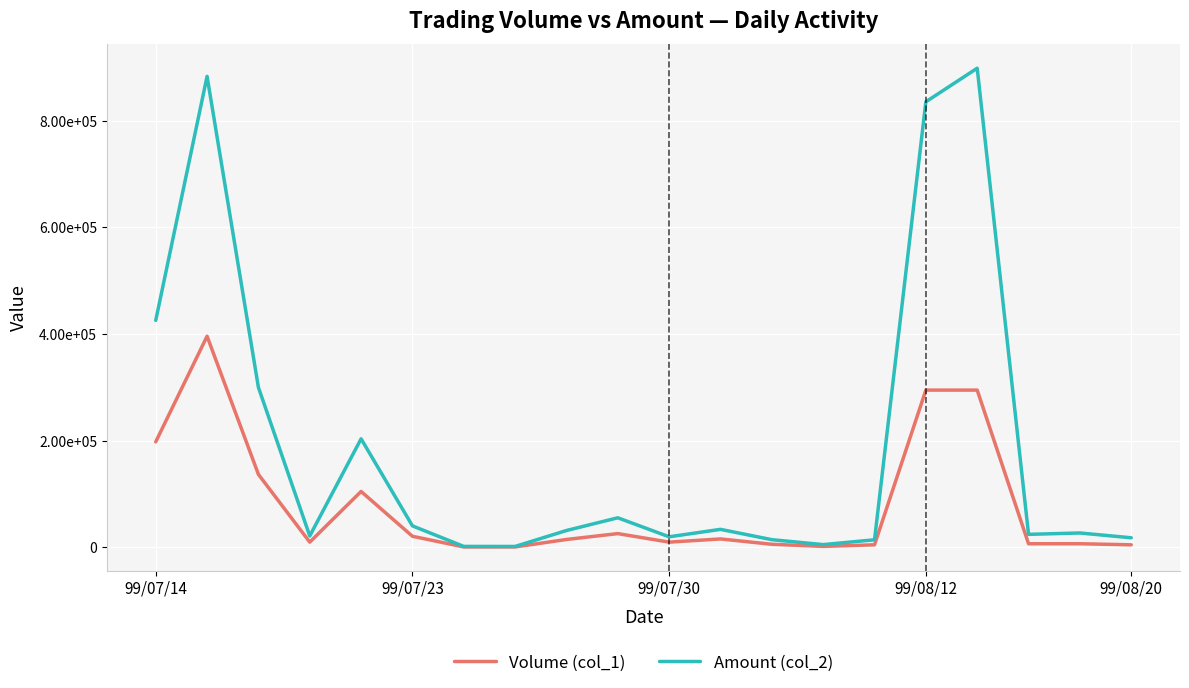

Which series has the largest total across all categories?

Amount (col_2)